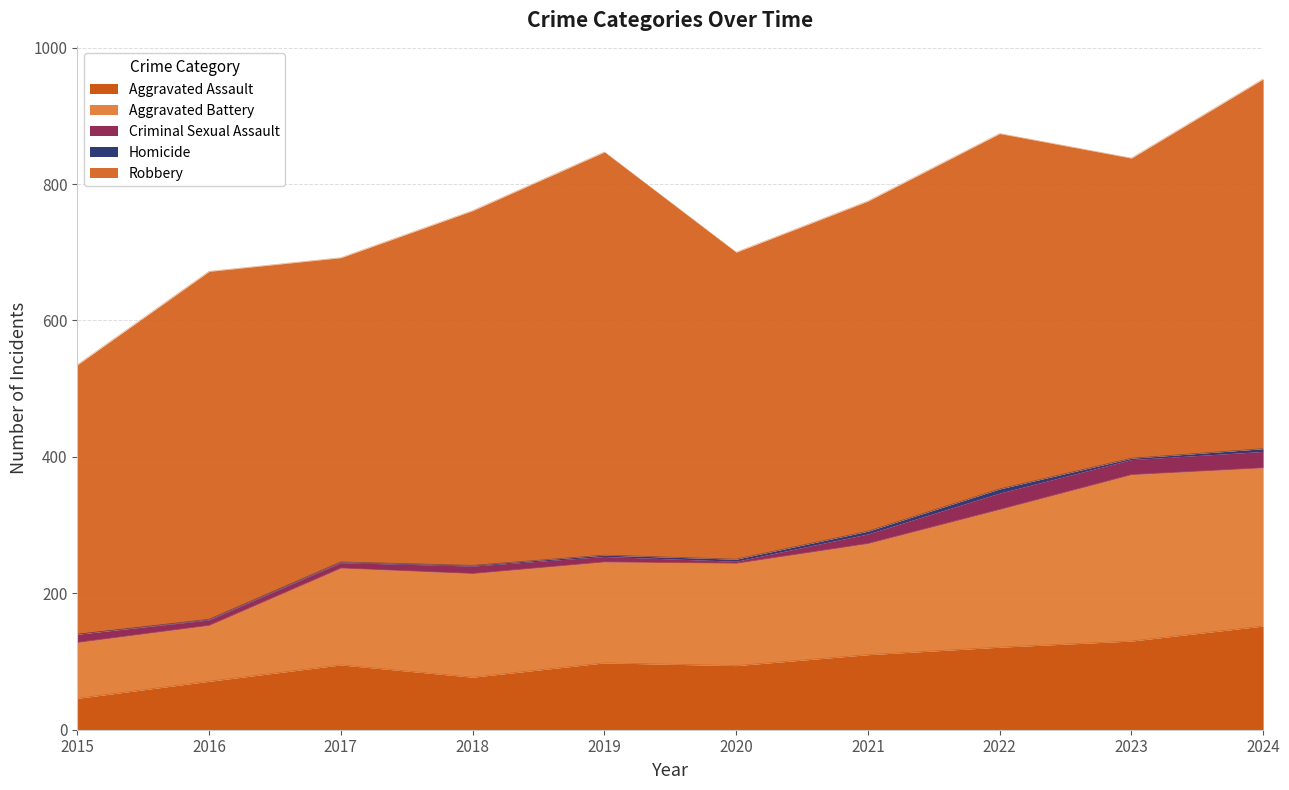

Reading left to right, transcribe all the data shown in this chart.

Aggravated Assault: 2015=46	2016=71	2017=95	2018=77	2019=98	2020=94	2021=110	2022=121	2023=130	2024=152
Aggravated Battery: 2015=82	2016=82	2017=142	2018=152	2019=148	2020=150	2021=163	2022=202	2023=244	2024=232
Criminal Sexual Assault: 2015=12	2016=8	2017=8	2018=11	2019=8	2020=3	2021=14	2022=24	2023=22	2024=24
Homicide: 2015=0	2016=1	2017=1	2018=1	2019=2	2020=3	2021=4	2022=6	2023=2	2024=4
Robbery: 2015=395	2016=510	2017=446	2018=520	2019=591	2020=450	2021=484	2022=521	2023=440	2024=542